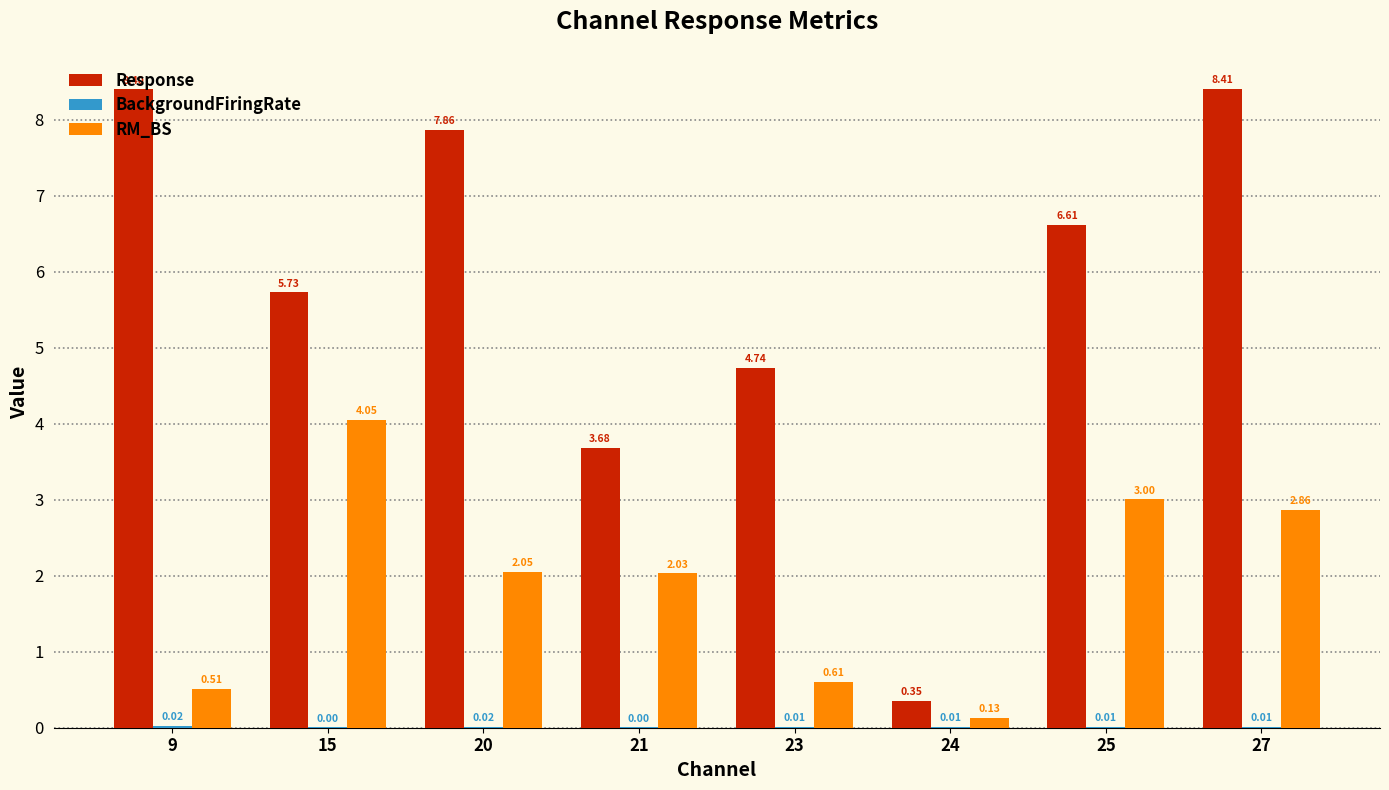

What is the spread (max minus min) of values at 27?

8.4